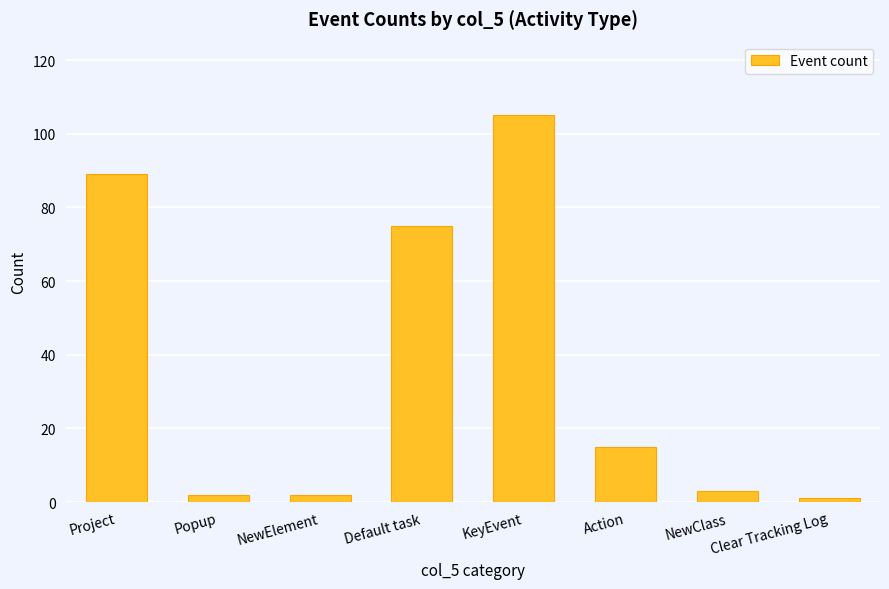

What is the label of the 4th bar from the left?

Default task